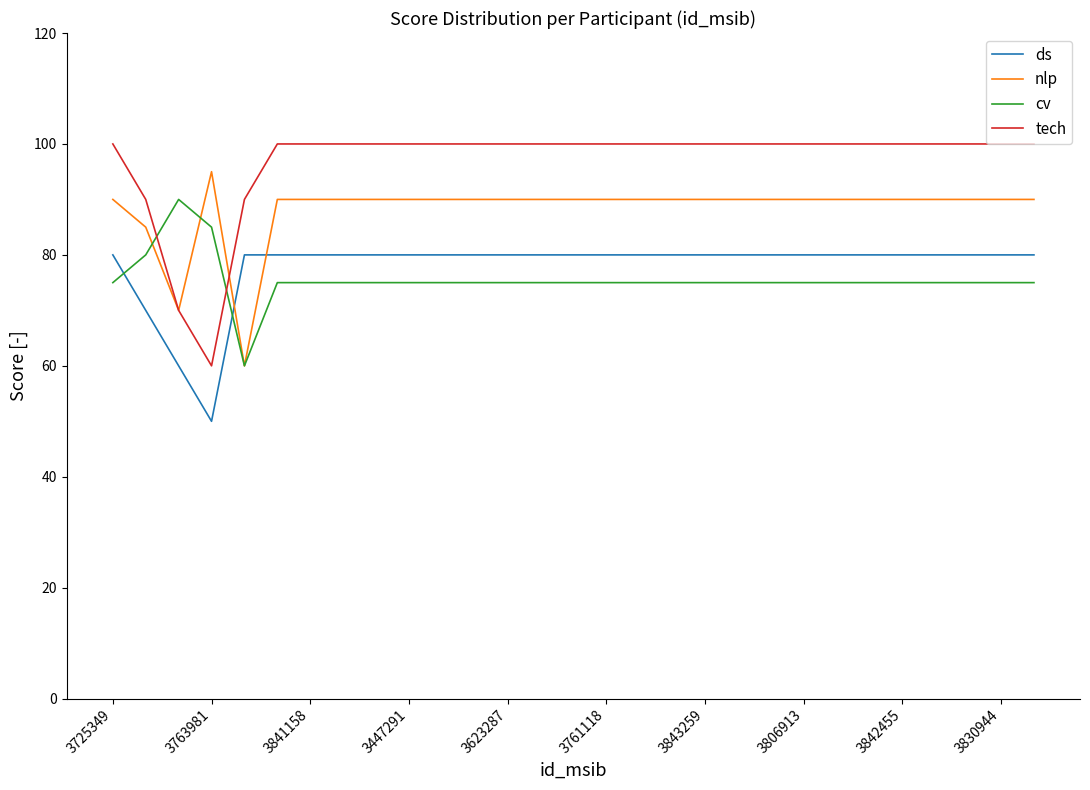

What is the minimum value shown in the chart?

50